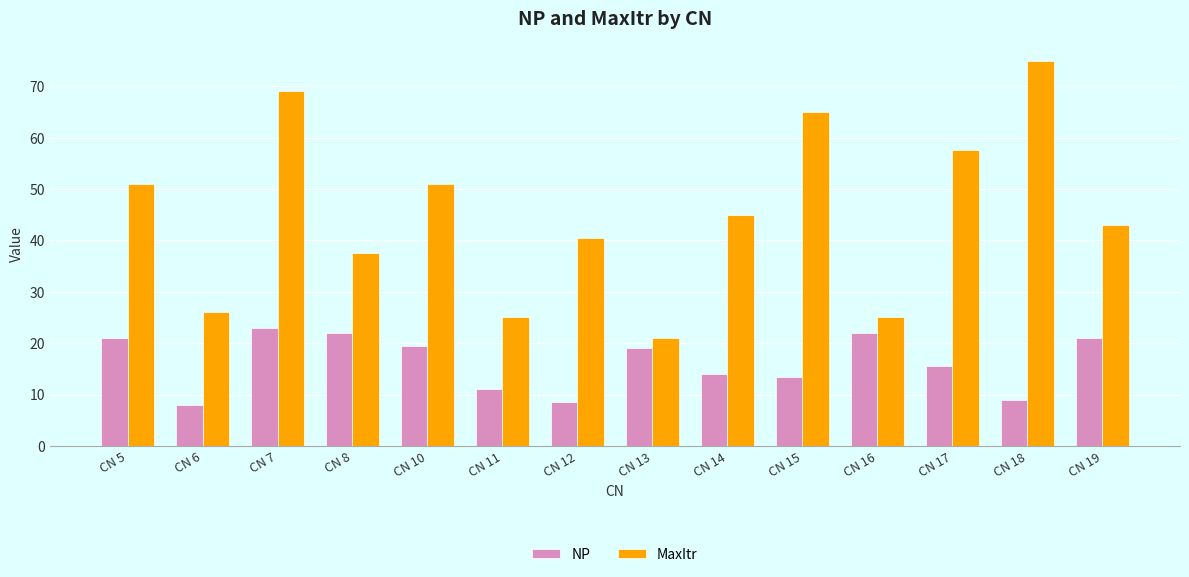

What is the lowest value of the NP series?

8.0